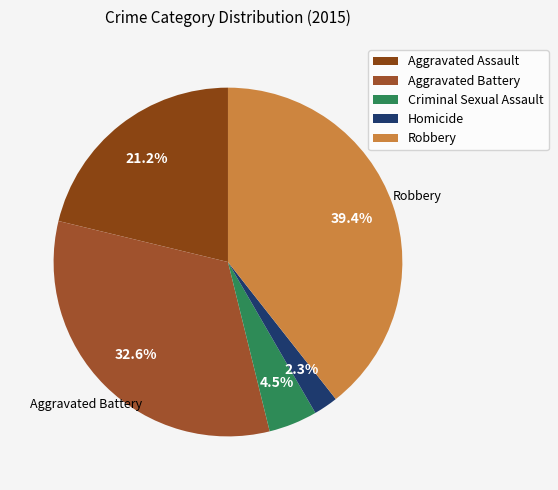

To the nearest percent, what percentage of the pie is Criminal Sexual Assault?

5%